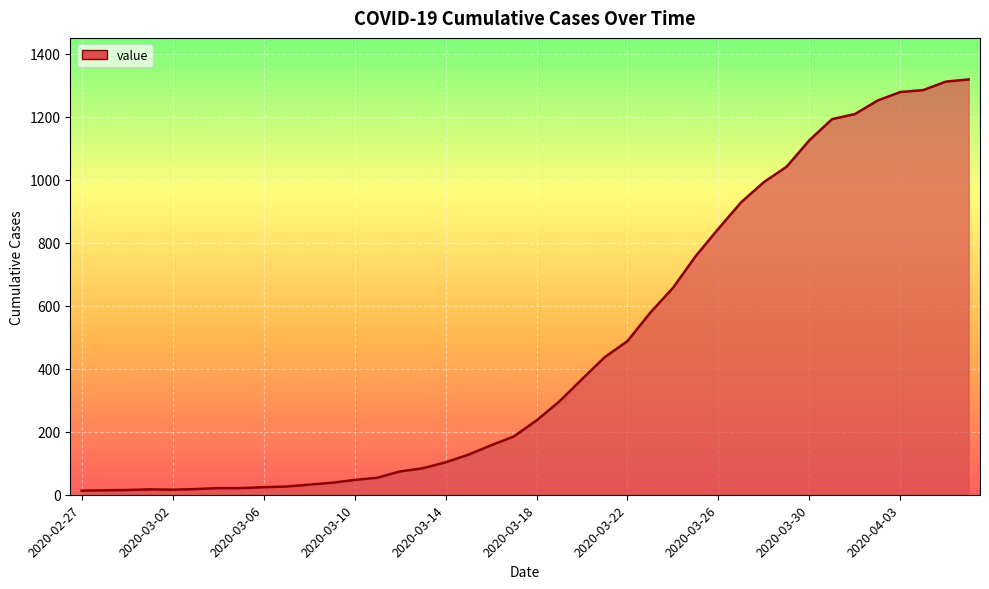

What is the difference between the maximum and minimum values?

1306